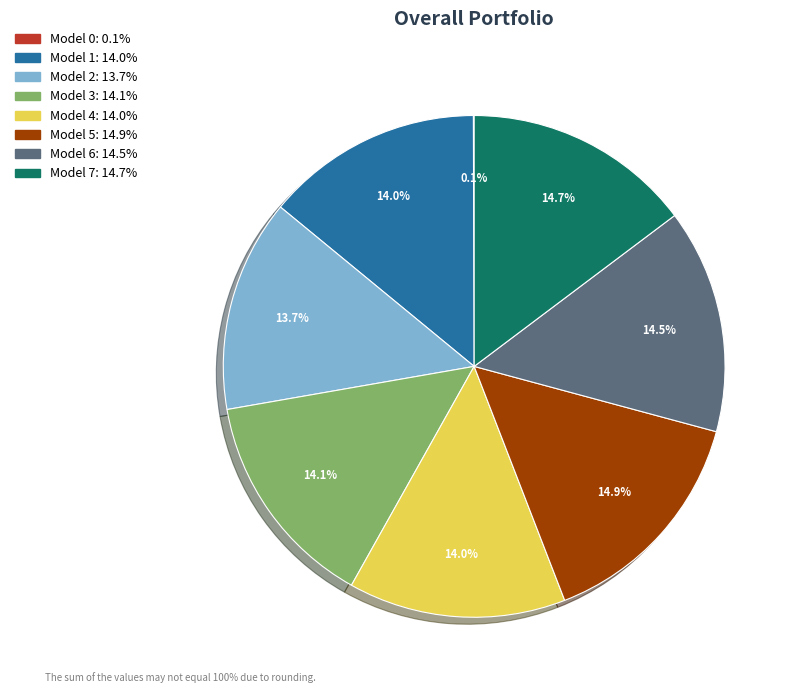

Does any single category account for the majority?

No